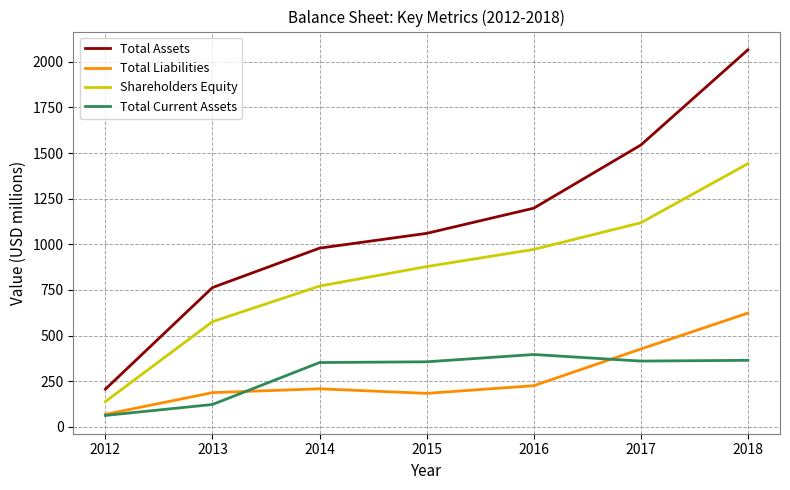

What are all the series names shown in the legend?

Total Assets, Total Liabilities, Shareholders Equity, Total Current Assets